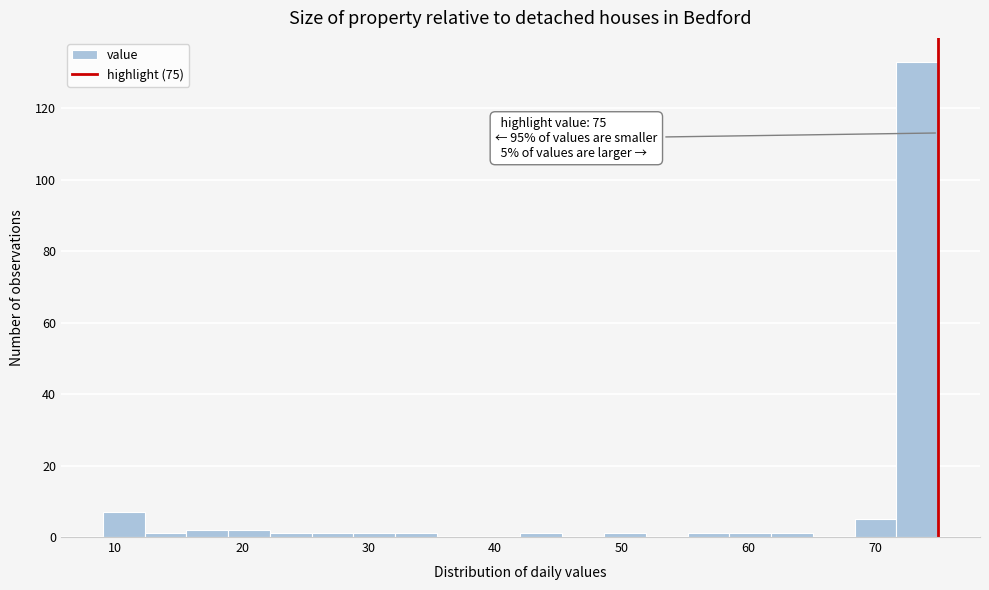

Around what value on the x-axis is the tallest bar? Give the approximate position of its centre, as read against the axis.

73